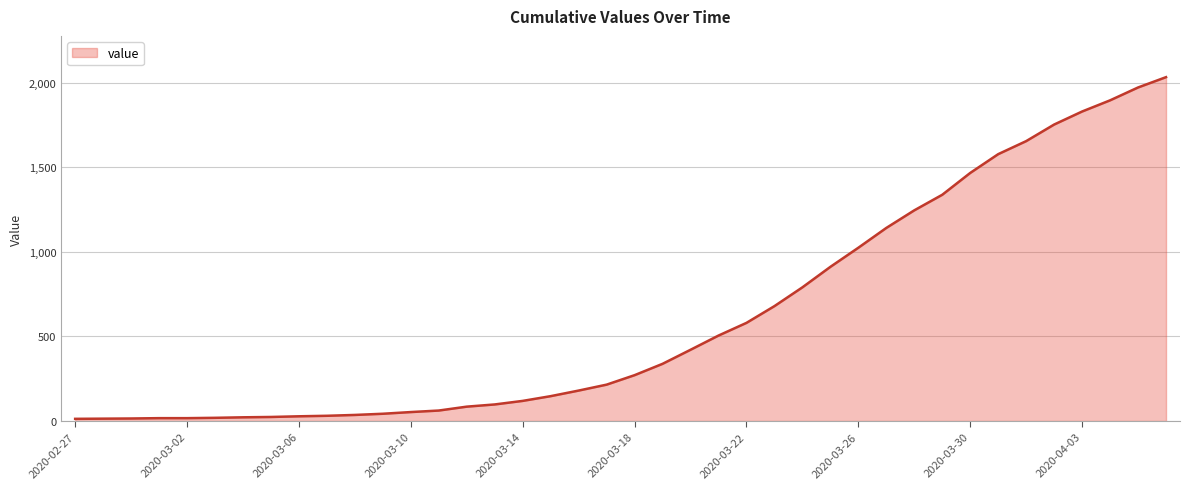

What is the greatest value displayed?

2032